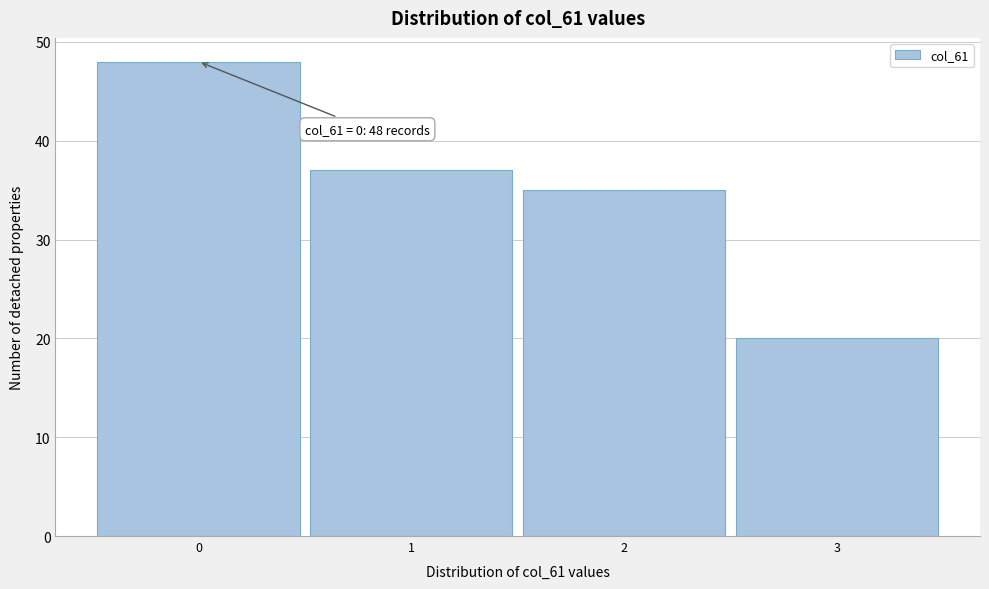

Over which range of the x-axis is the bar tallest?

-0.5 to 0.5